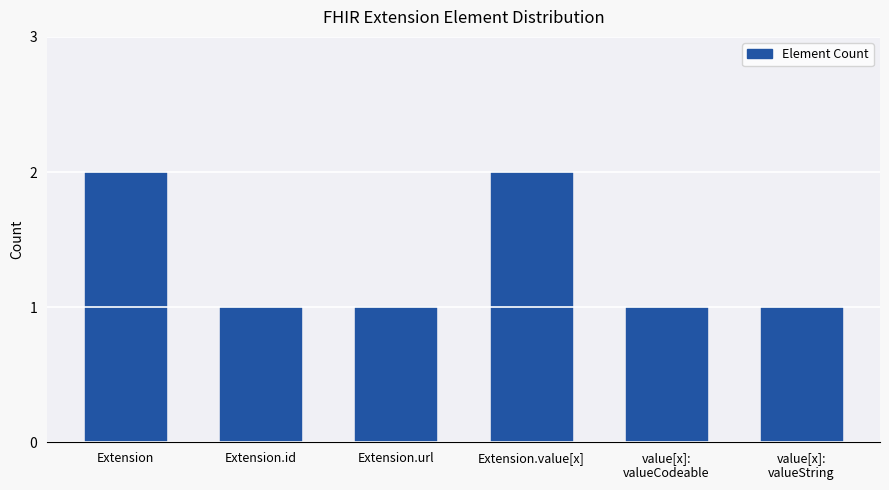

What is the minimum value shown in the chart?

1